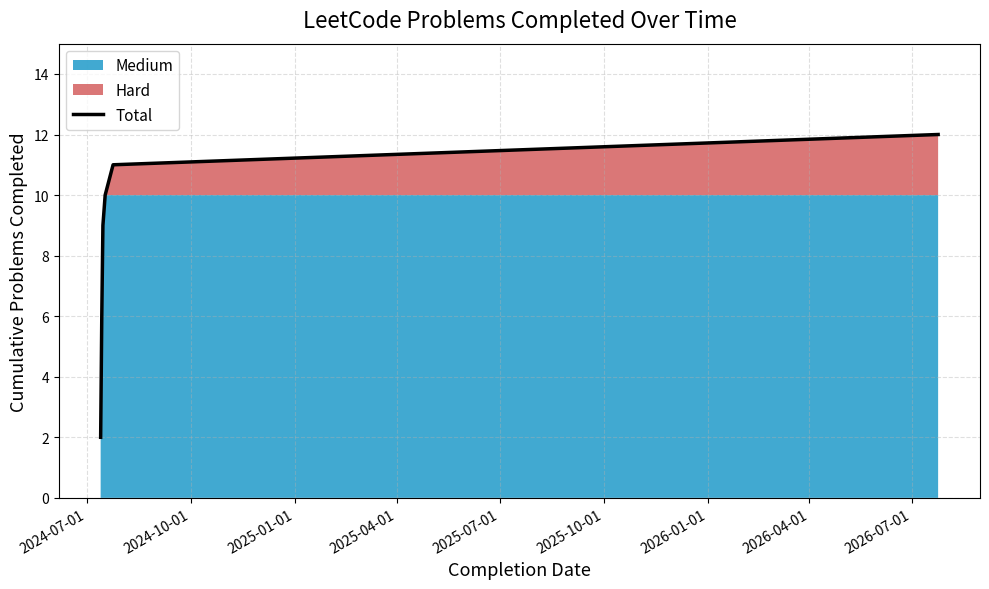

What is the maximum value for Total?

12